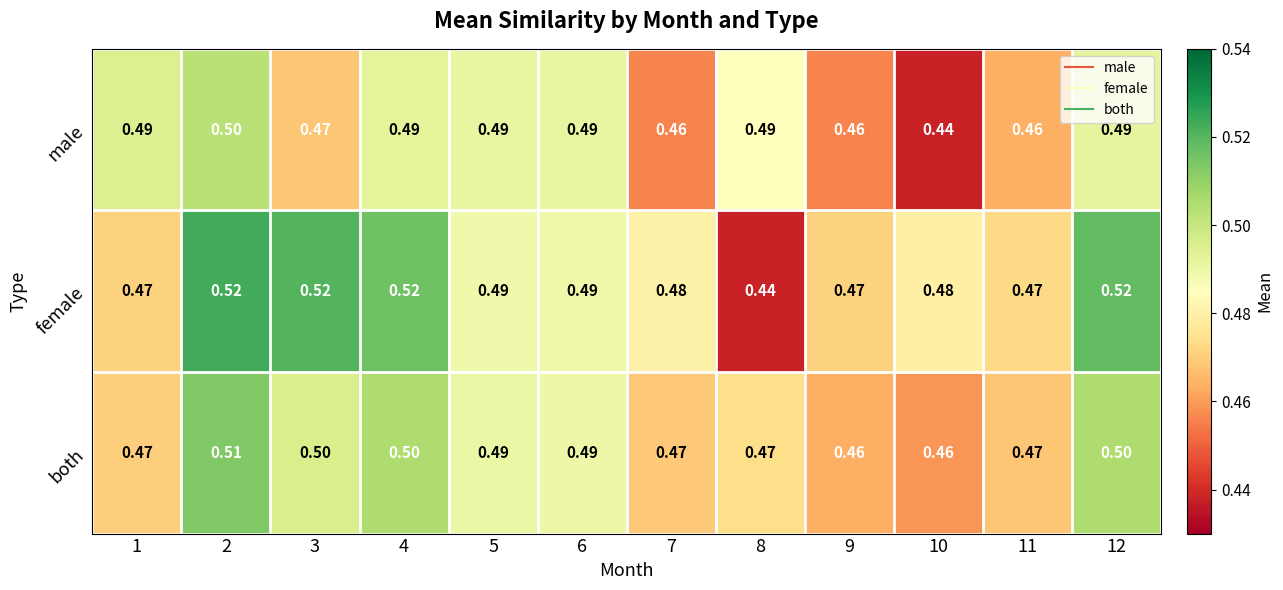

Which series has the widest spread of values?

female